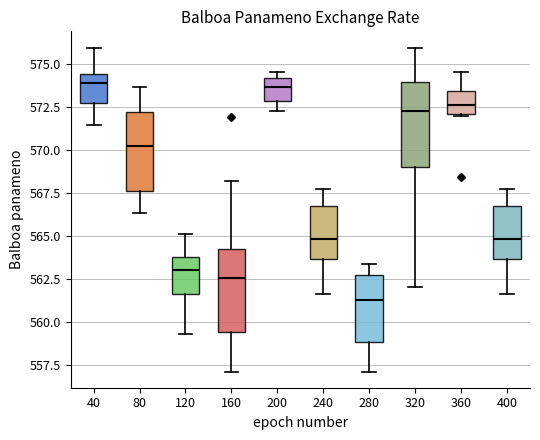

Reading left to right, transcribe this box plot: for each box, give where its median line is, the range the box spans, and where its two whiskers end, as read against the y-axis. The values are not printed on the chart, so give them approximately, as read against the axis.

40: median 574.0, box 572.5 to 574.5, whiskers 571.5 to 576.0
80: median 570.0, box 567.5 to 572.0, whiskers 566.5 to 573.5
120: median 563.0, box 561.5 to 564.0, whiskers 559.5 to 565.0
160: median 562.5, box 559.5 to 564.5, whiskers 557.0 to 568.0
200: median 573.5, box 573.0 to 574.0, whiskers 572.0 to 574.5
240: median 565.0, box 563.5 to 566.5, whiskers 561.5 to 567.5
280: median 561.5, box 559.0 to 562.5, whiskers 557.0 to 563.5
320: median 572.5, box 569.0 to 574.0, whiskers 562.0 to 576.0
360: median 572.5, box 572.0 to 573.5, whiskers 572.0 to 574.5
400: median 565.0, box 563.5 to 566.5, whiskers 561.5 to 567.5